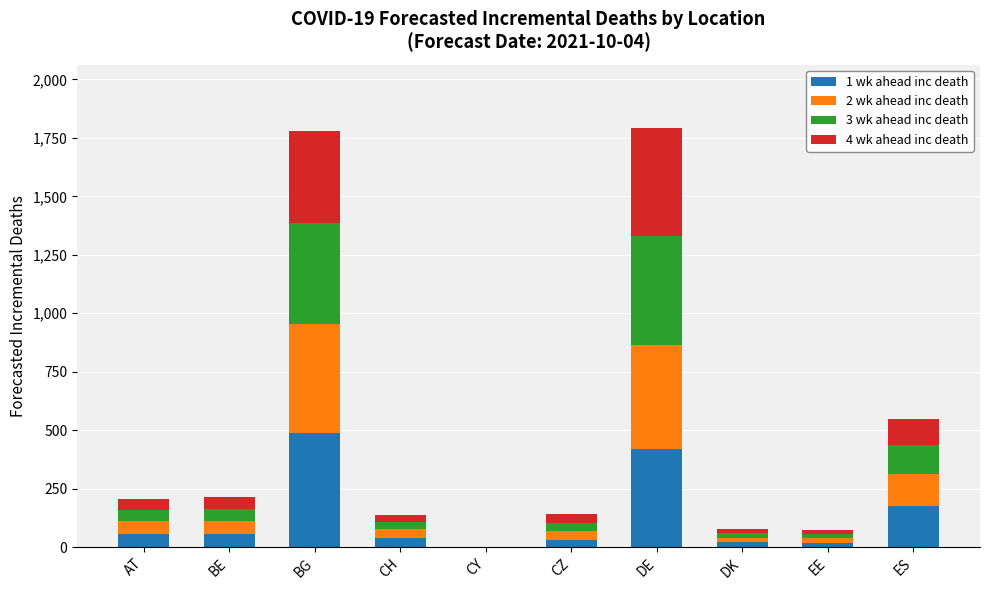

Does the chart contain stacked bars?

Yes